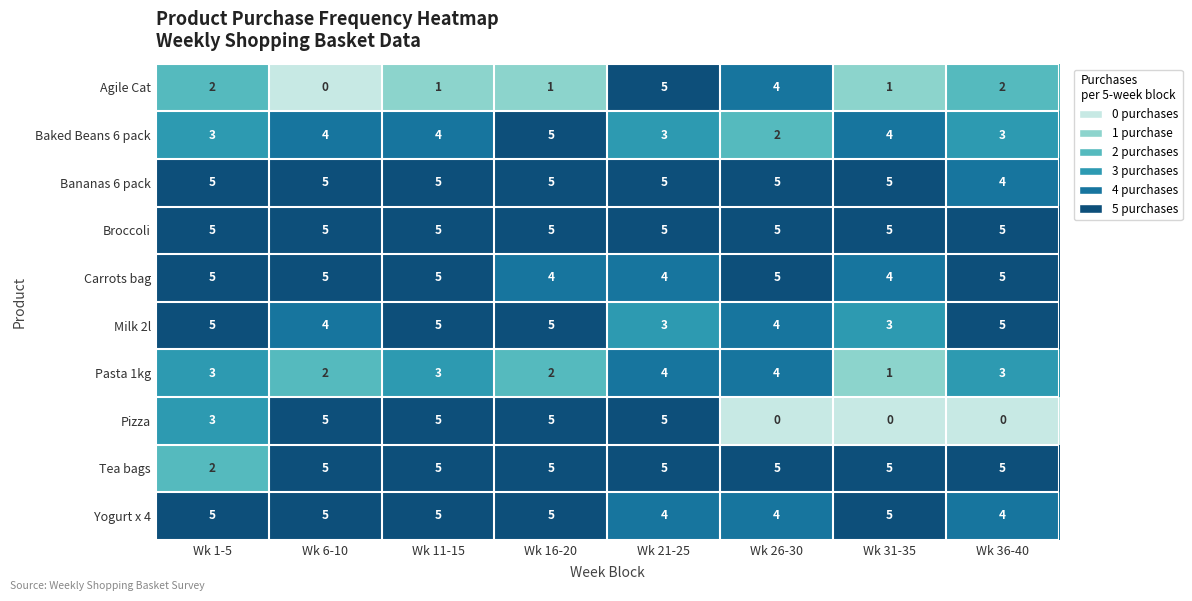

Count the Yogurt x 4 values in the range 4 to 5.

8